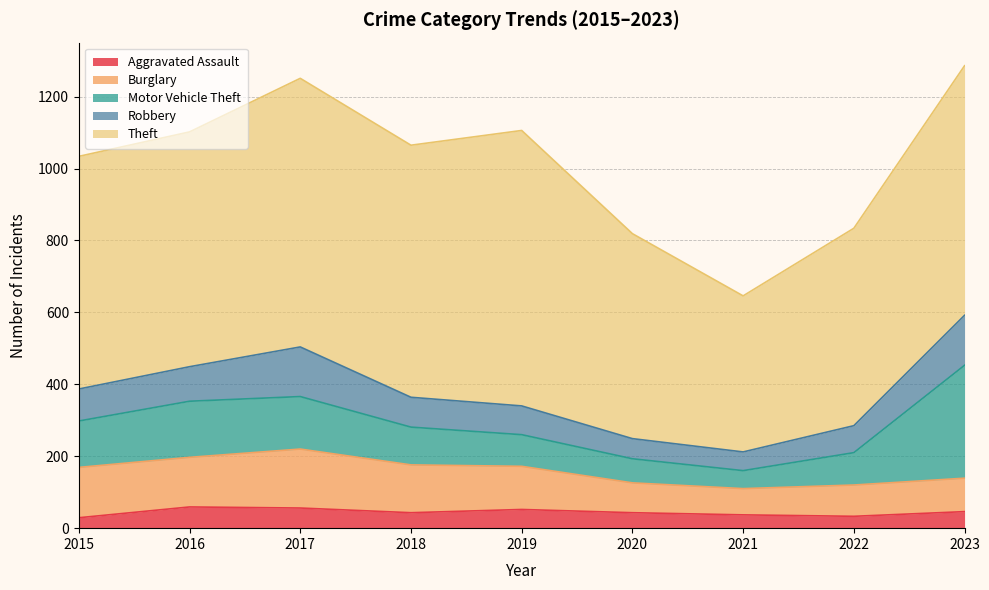

Count the number of data series in this chart.

5